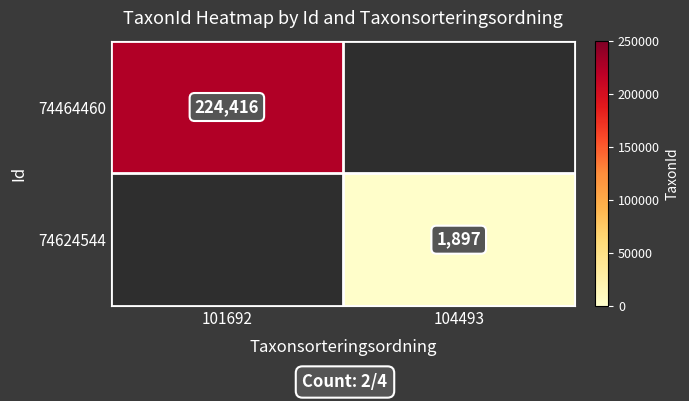

At how many categories does at least one series exceed 82559?

1